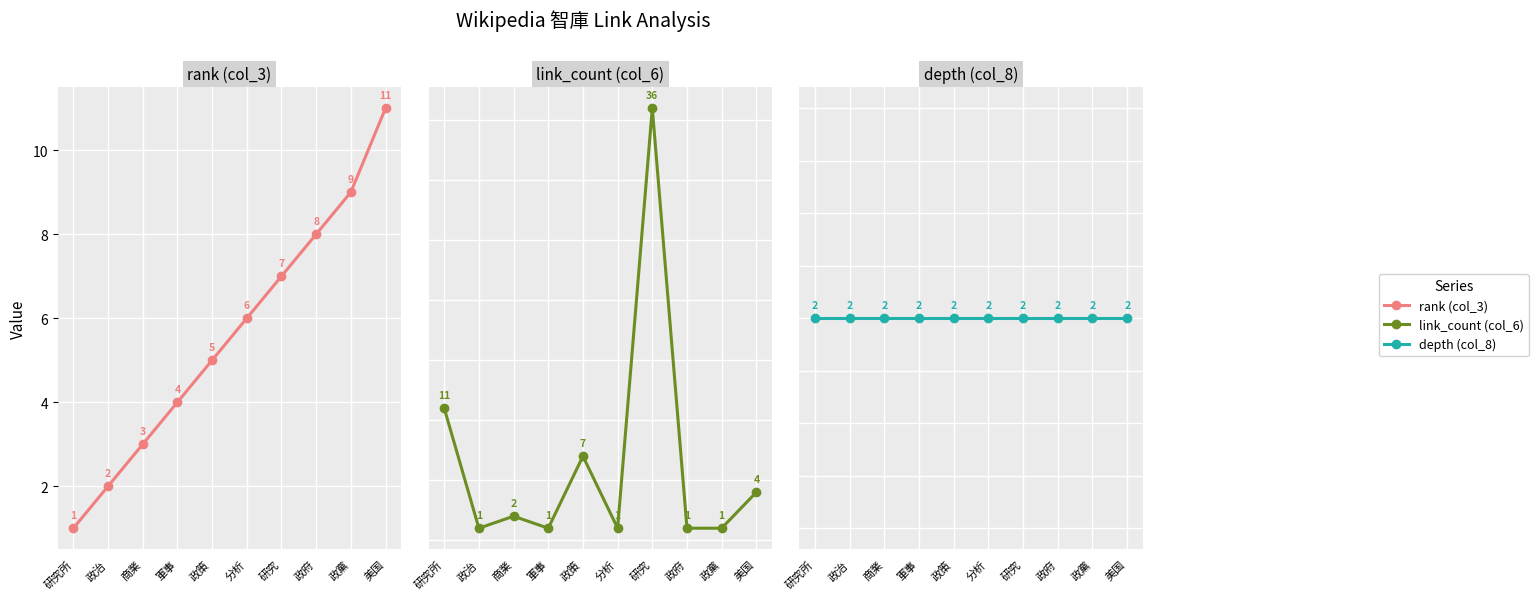

Is it true that link_count (col_6) equals 0 at 政治?

False